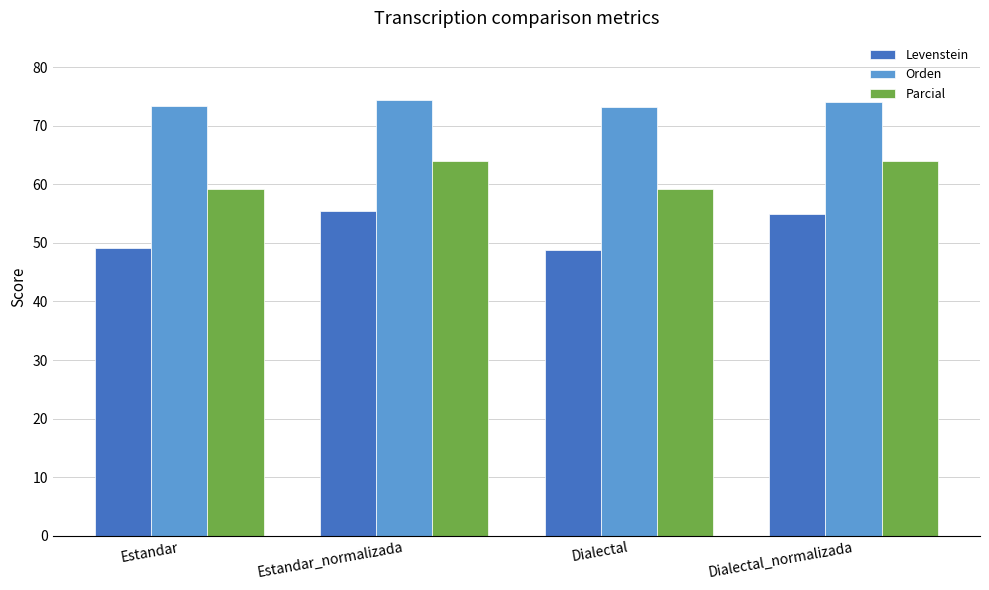

The value of Parcial at Estandar is 14.1. True or false?

False